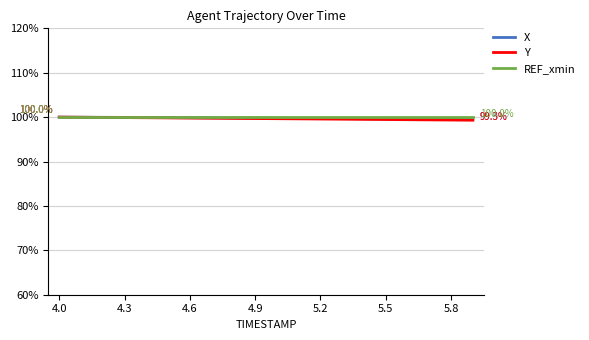

What is the greatest value displayed?

100.0